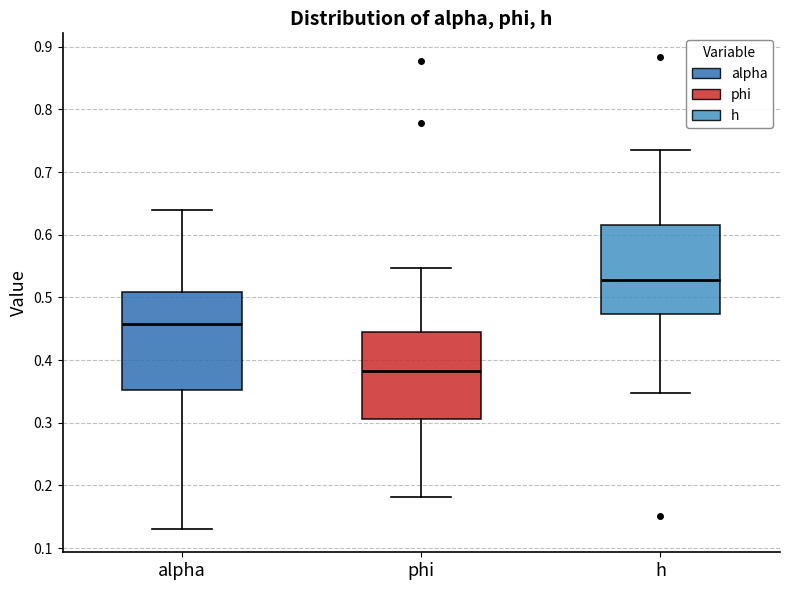

Where does the upper whisker of the box for h end on the y-axis? The values are not printed on the chart, so give them approximately, as read against the axis.

0.73